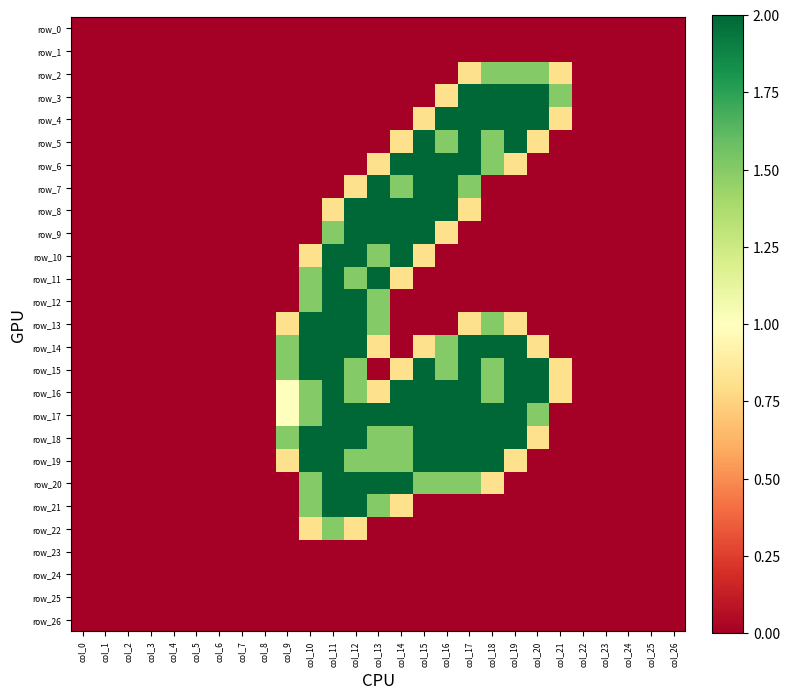

What is the average value of the row_4 series?

0.4